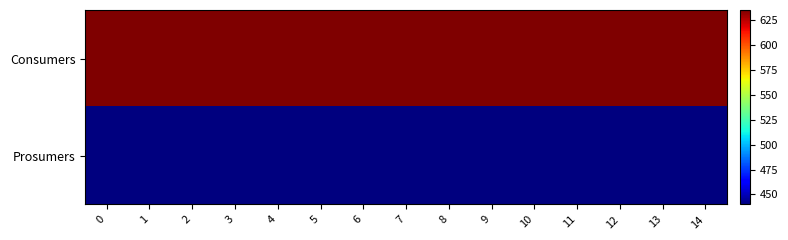

What is the spread (max minus min) of values at 7?

195